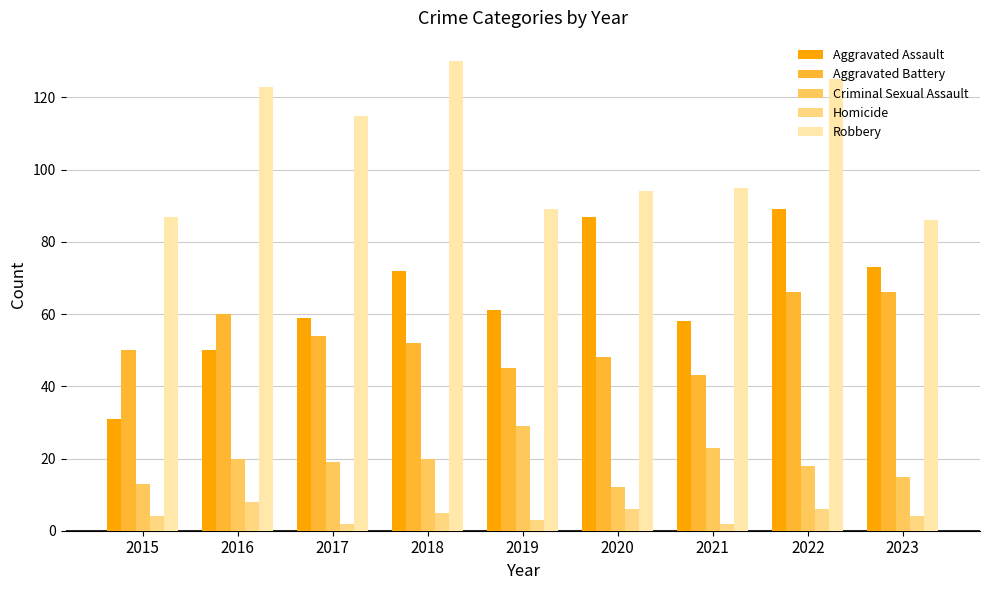

Which series has the largest range (max minus min)?

Aggravated Assault